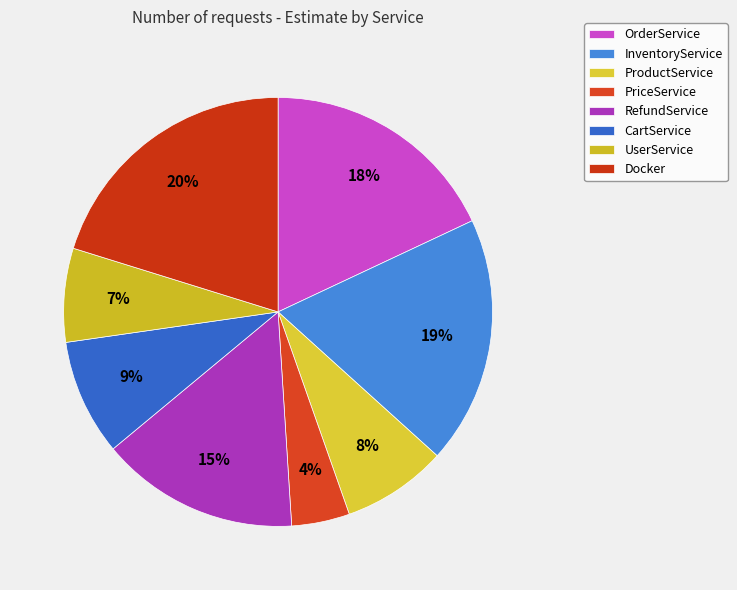

Between UserService and ProductService, which is larger?

ProductService